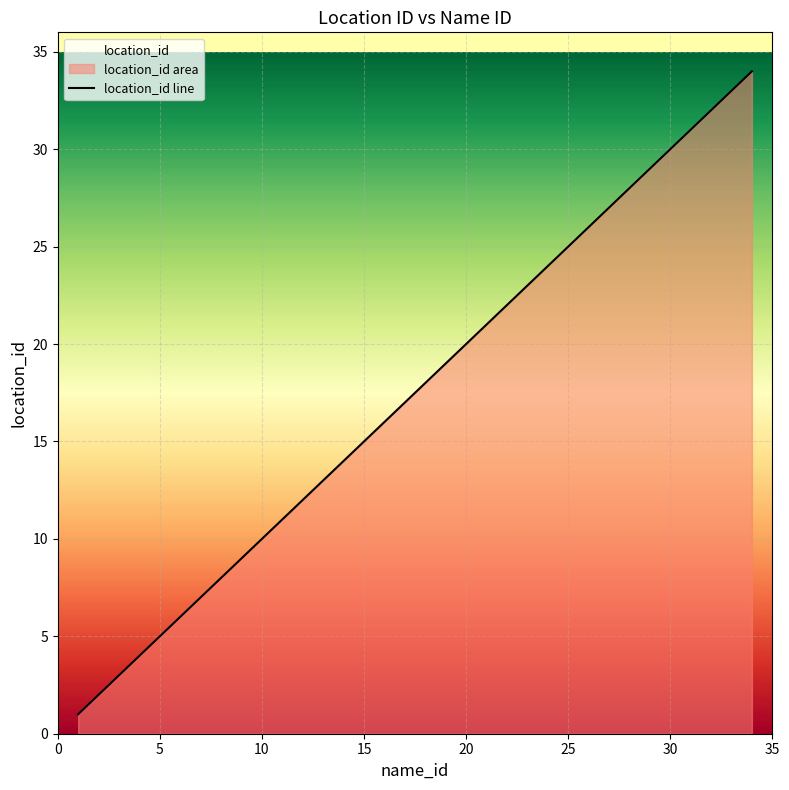

True or false: the data shows 33 at 23.

False